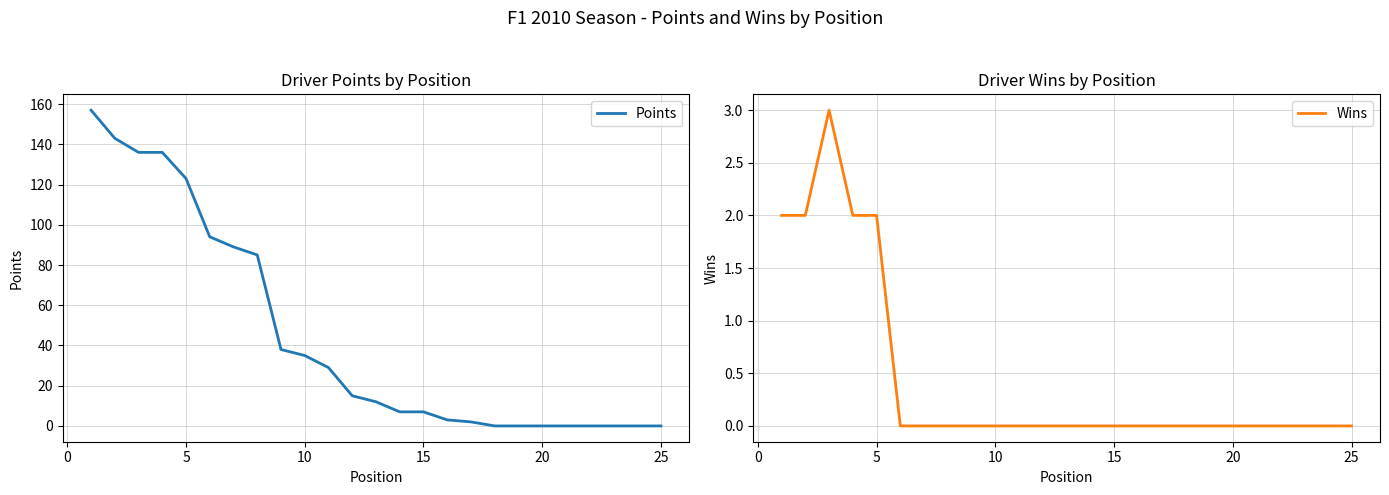

How many categories are shown in the chart?

25